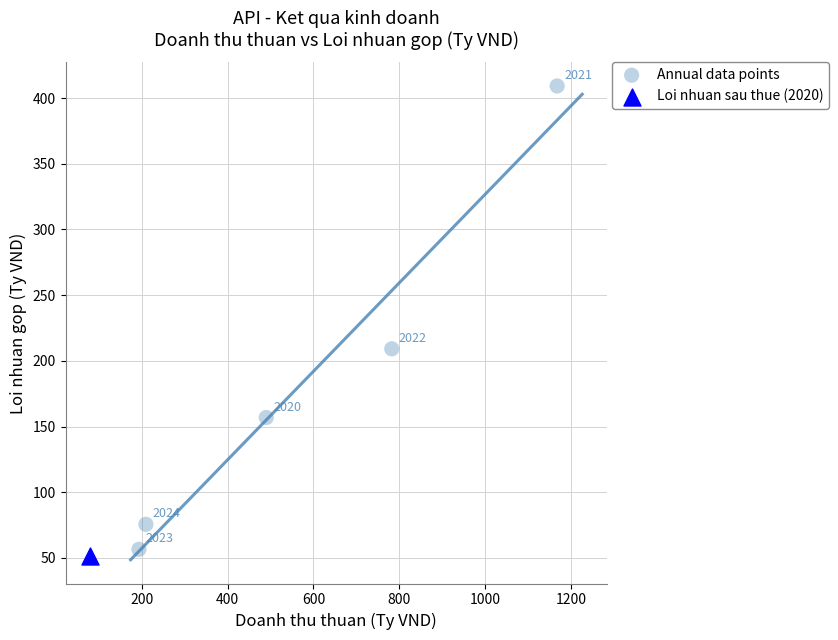

What are all the series names shown in the legend?

Annual data points, Loi nhuan sau thue (2020)